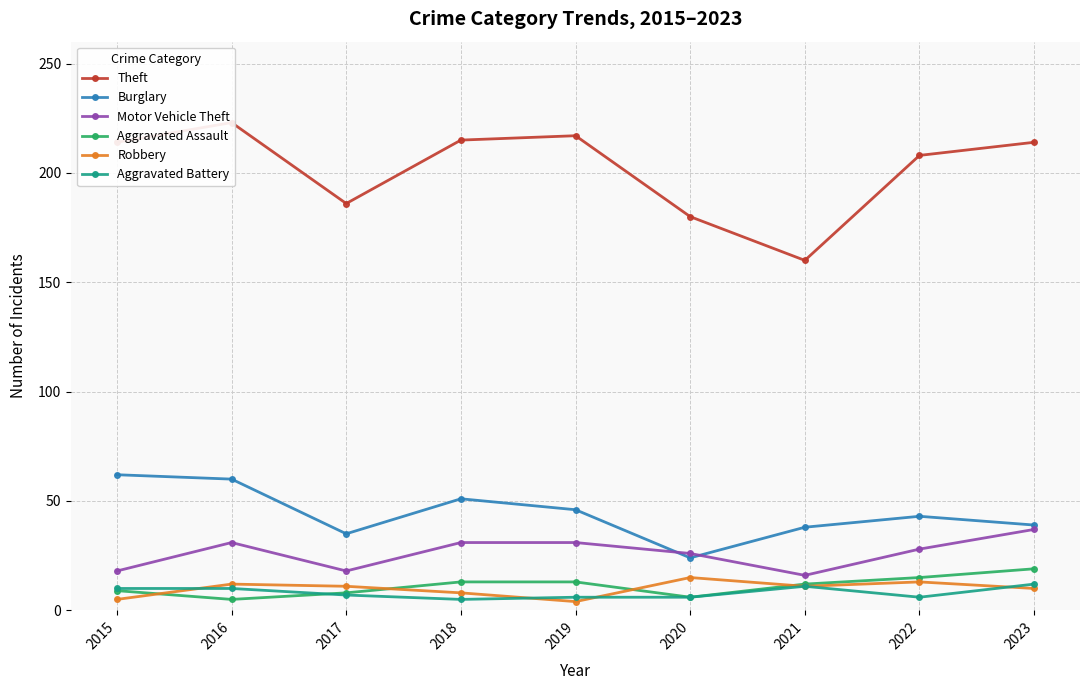

How many lines are shown in the chart?

6